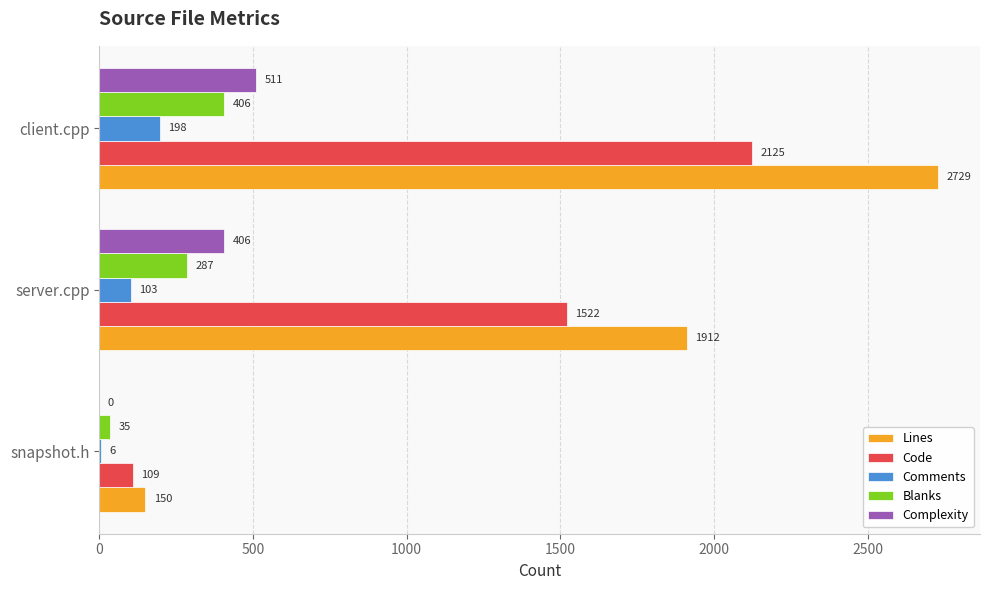

What is the greatest value displayed?

2729